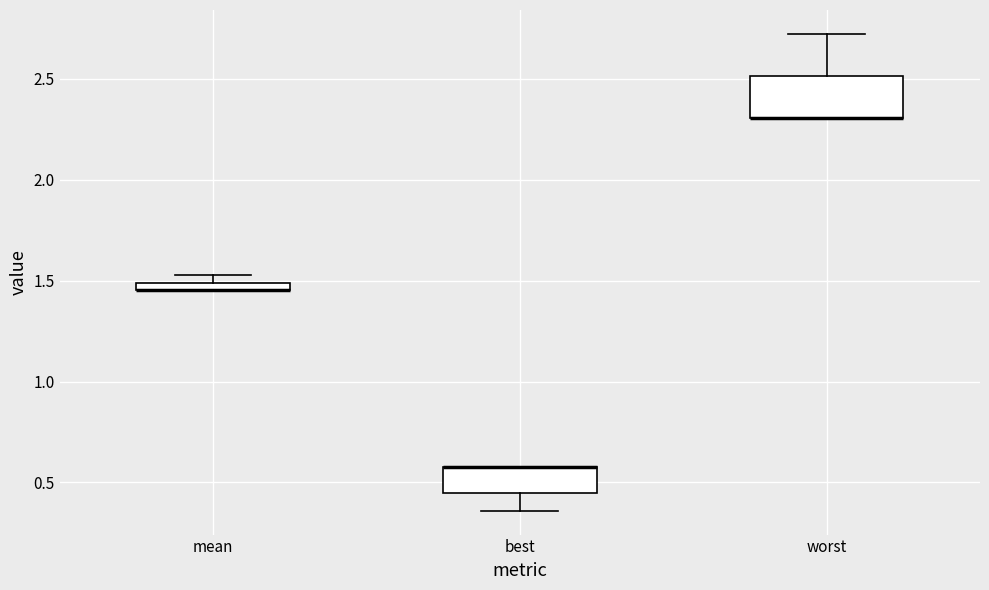

Which box is the tallest, from its lower edge to its upper edge?

worst